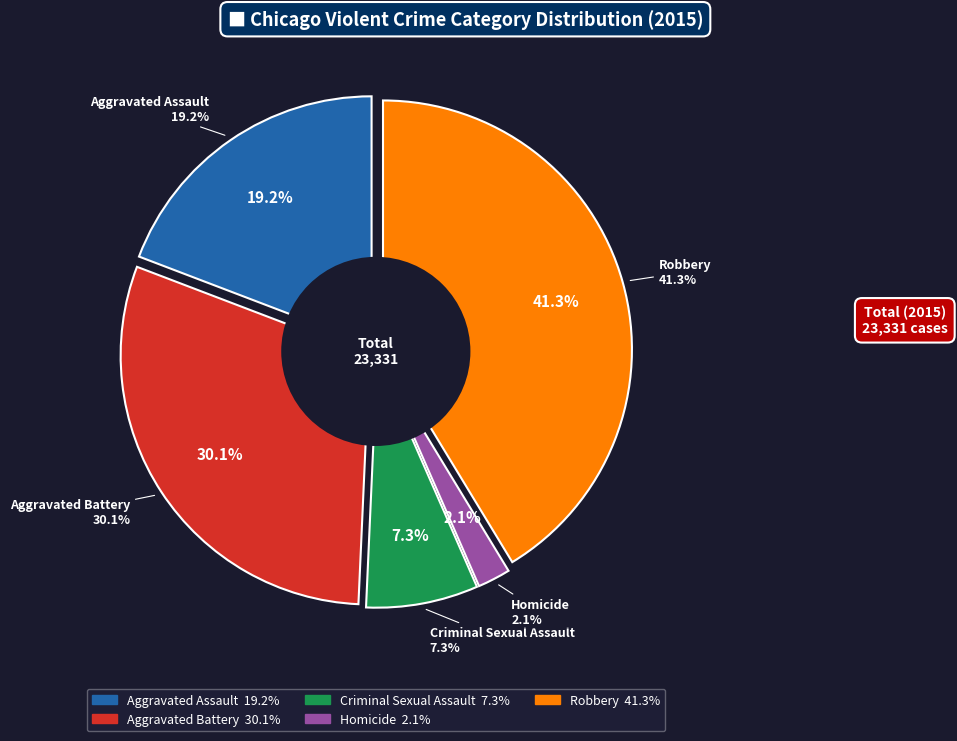

Which slice is the largest?

Robbery